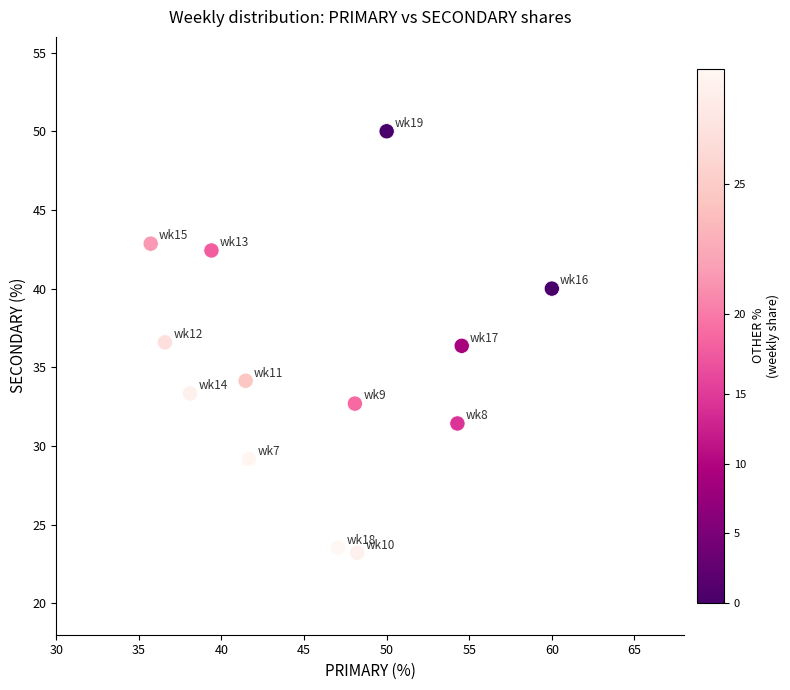

What is the range of X values (max minus min)?

24.3